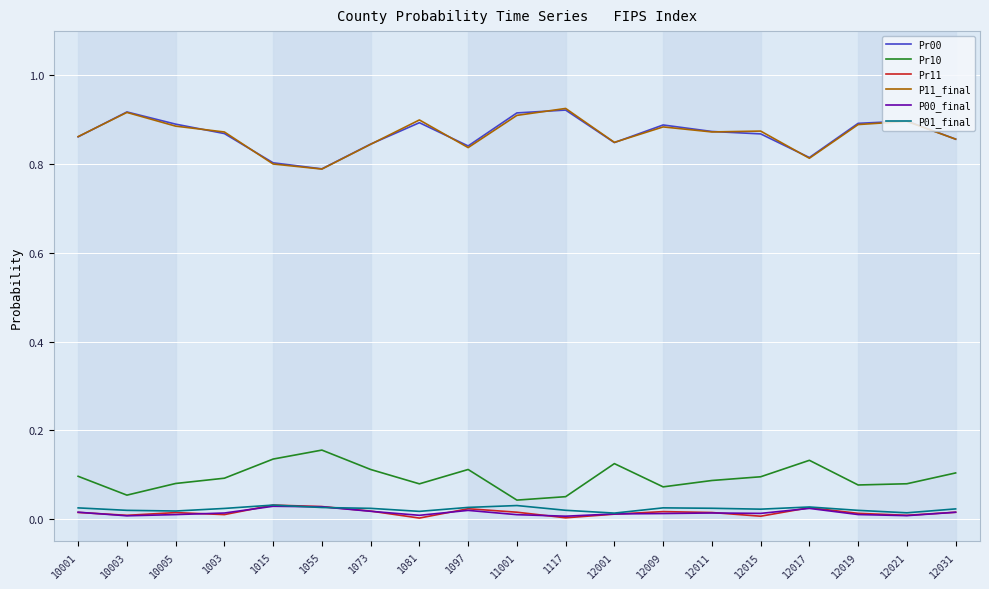

The value of P01_final at 12015 is 0.0. True or false?

True